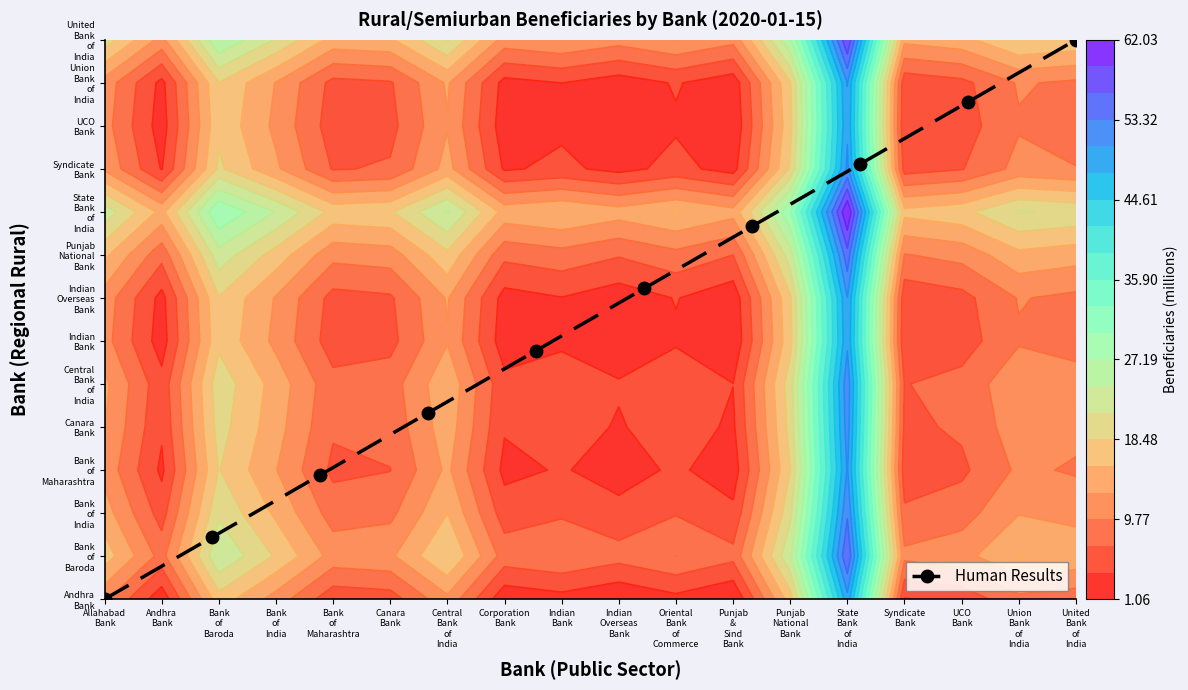

What value does the data have at United Bank of India?

13.0